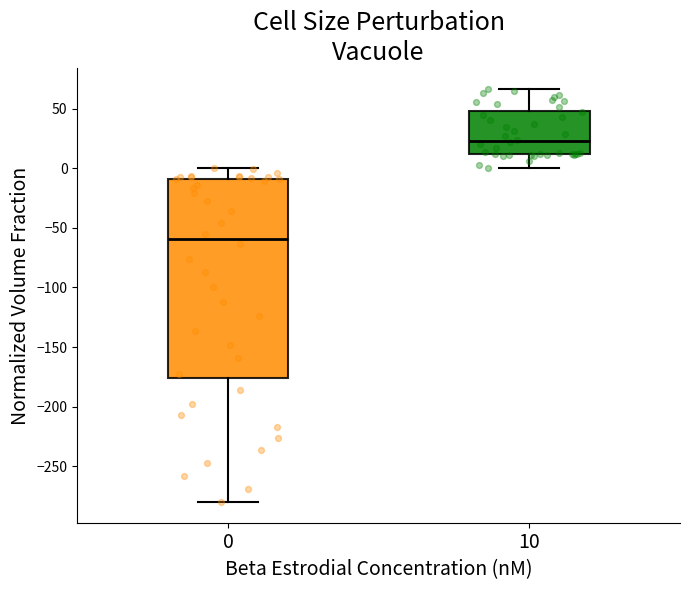

Which box is the tallest, from its lower edge to its upper edge?

0